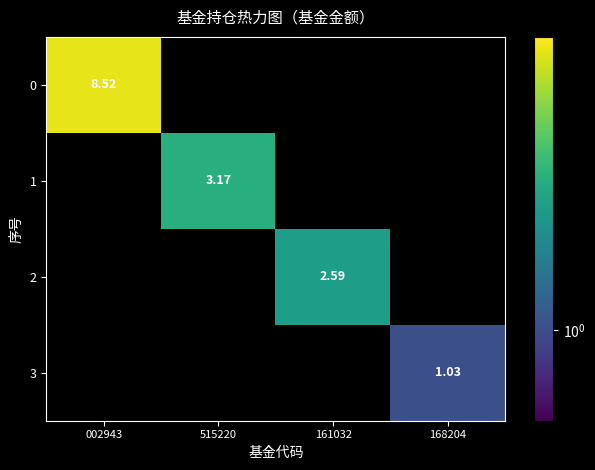

Is it true that 3 equals 0.0 at 161032?

True